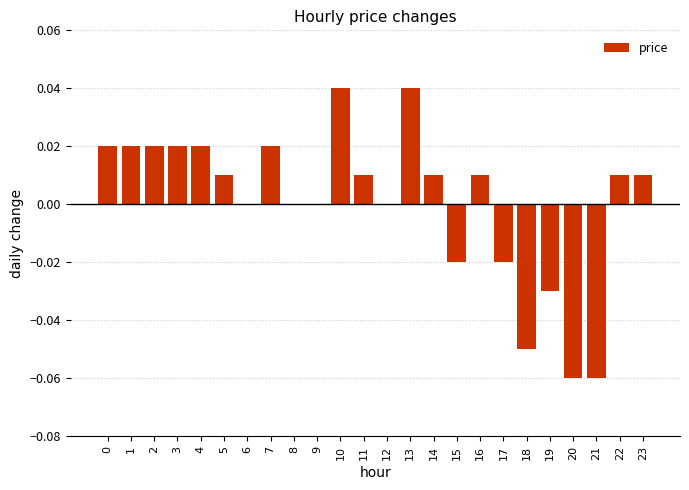

Between 20 and 18, which is larger?

18